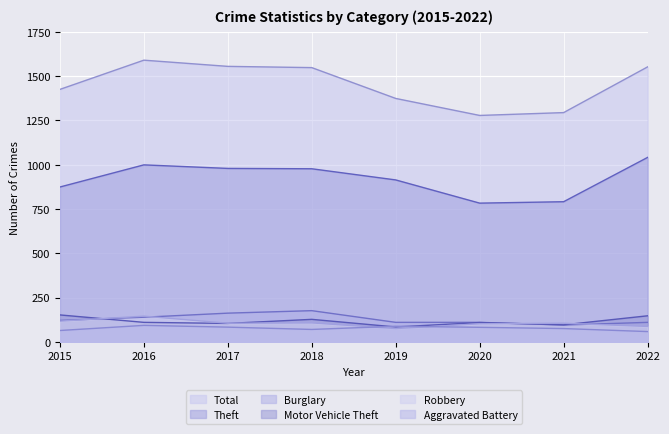

Is the value of Motor Vehicle Theft at 2018 greater than the value of Burglary at 2021?

Yes